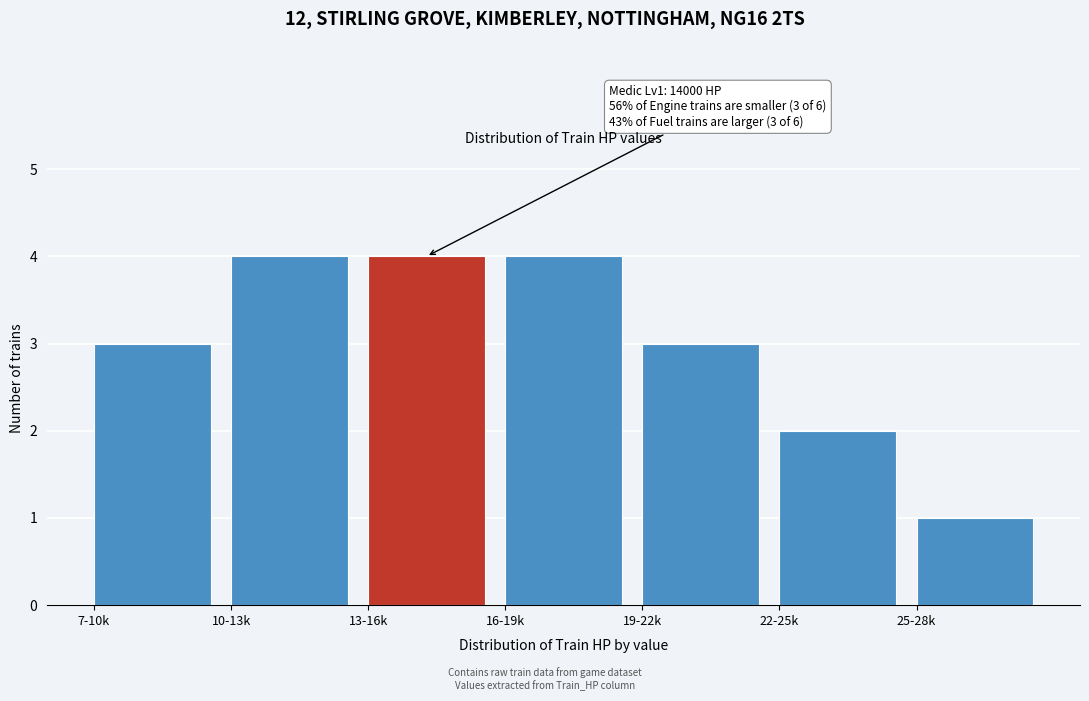

Reading left to right, extract all data points from this chart.

3	4	4	4	3	2	1